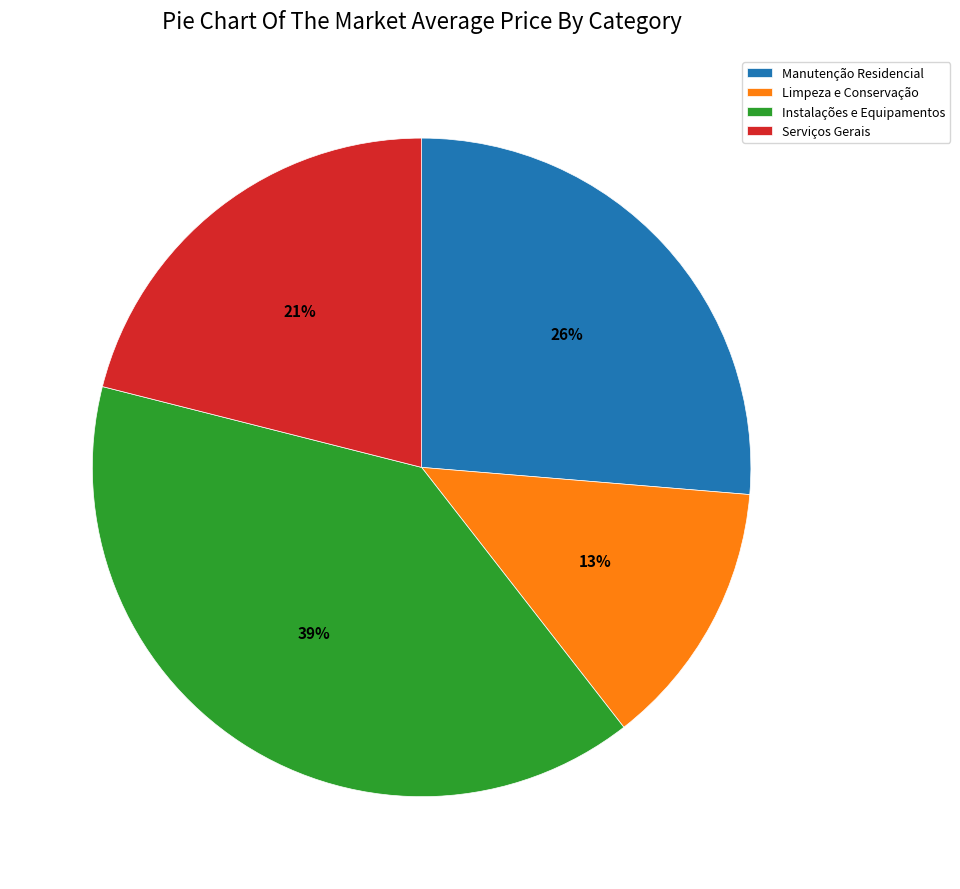

How many slices are in this pie chart?

4